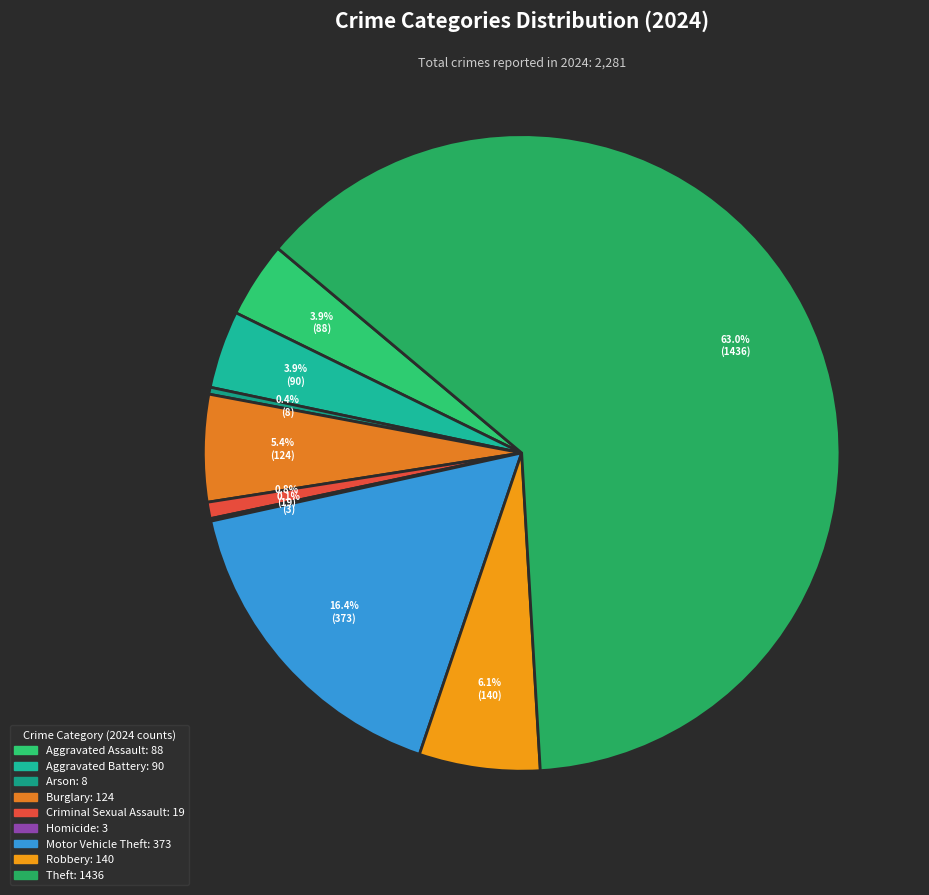

True or false: Arson accounts for 5% of the total.

False